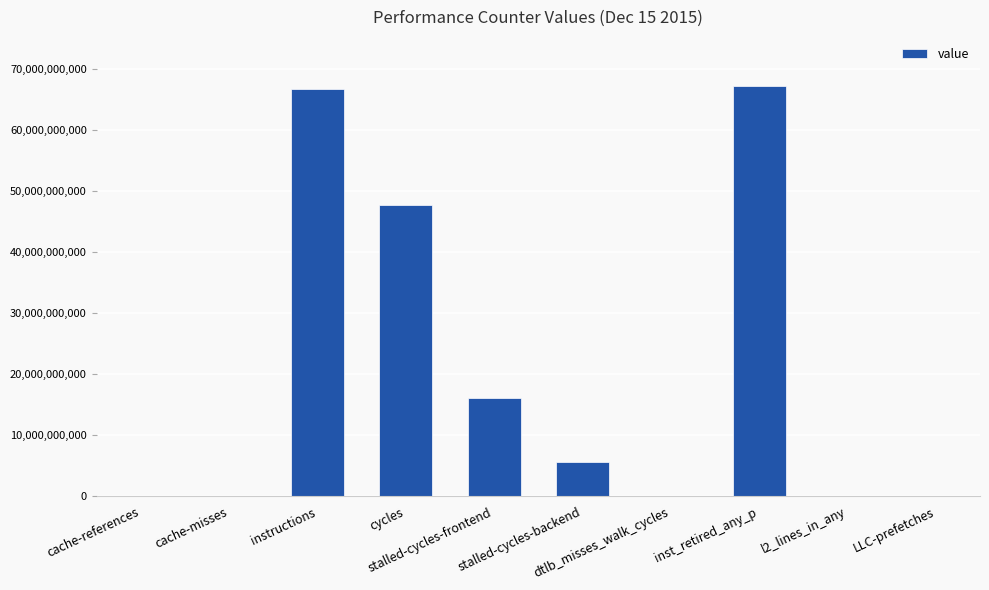

Between inst_retired_any_p and LLC-prefetches, which is larger?

inst_retired_any_p